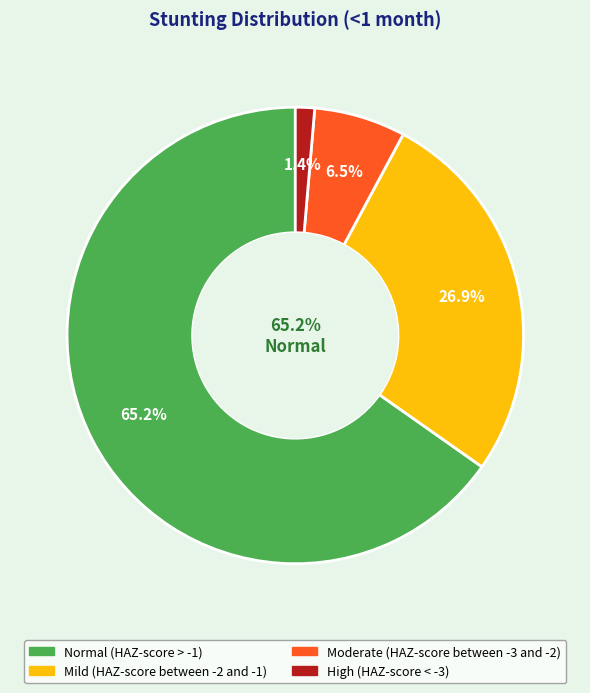

Which category has the smallest portion of the pie?

High (HAZ-score < -3)